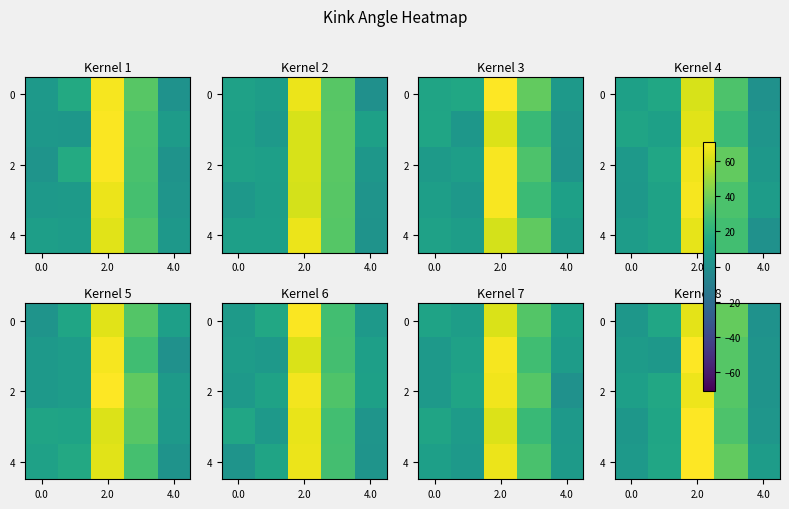

Which category has the lowest value across all series?

4